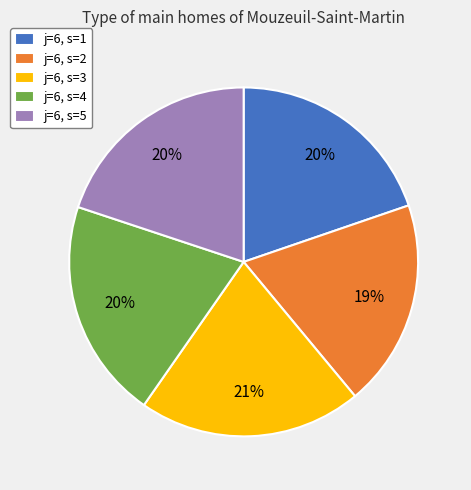

Is there a majority slice in this chart?

No